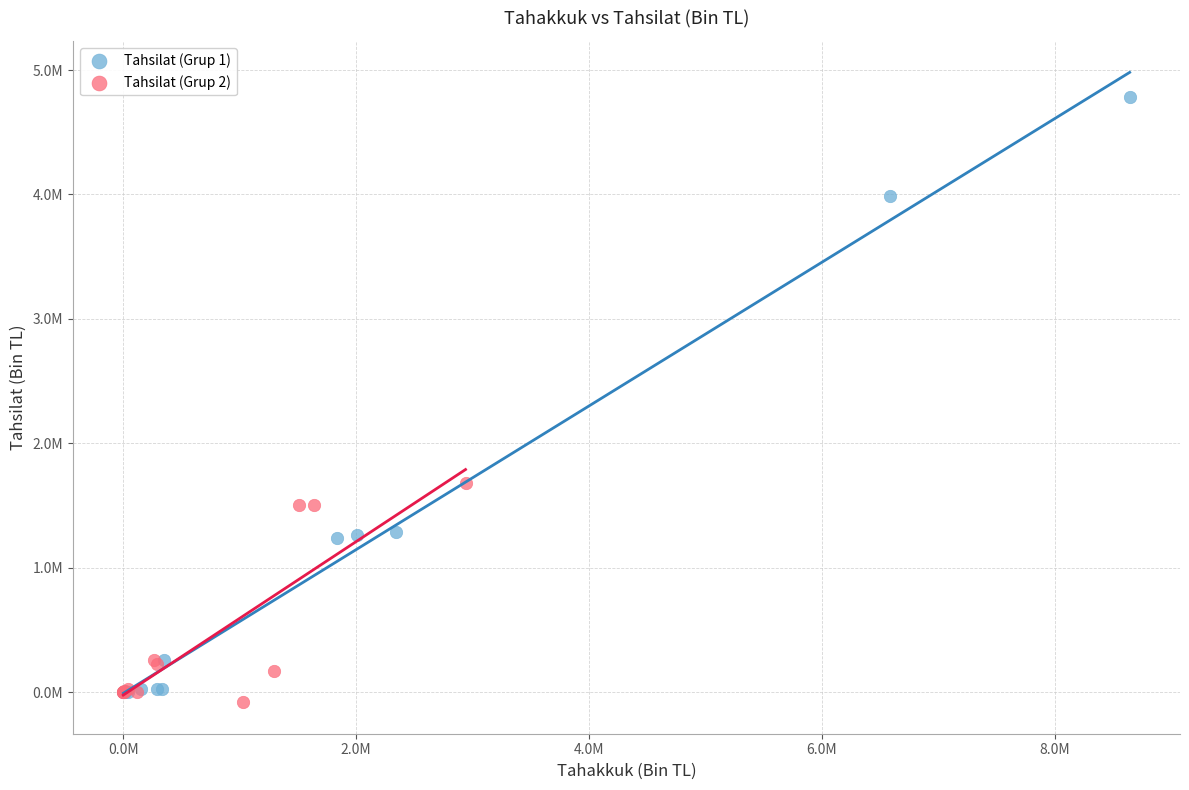

Which series reaches the maximum Y coordinate?

Tahsilat (Grup 1)